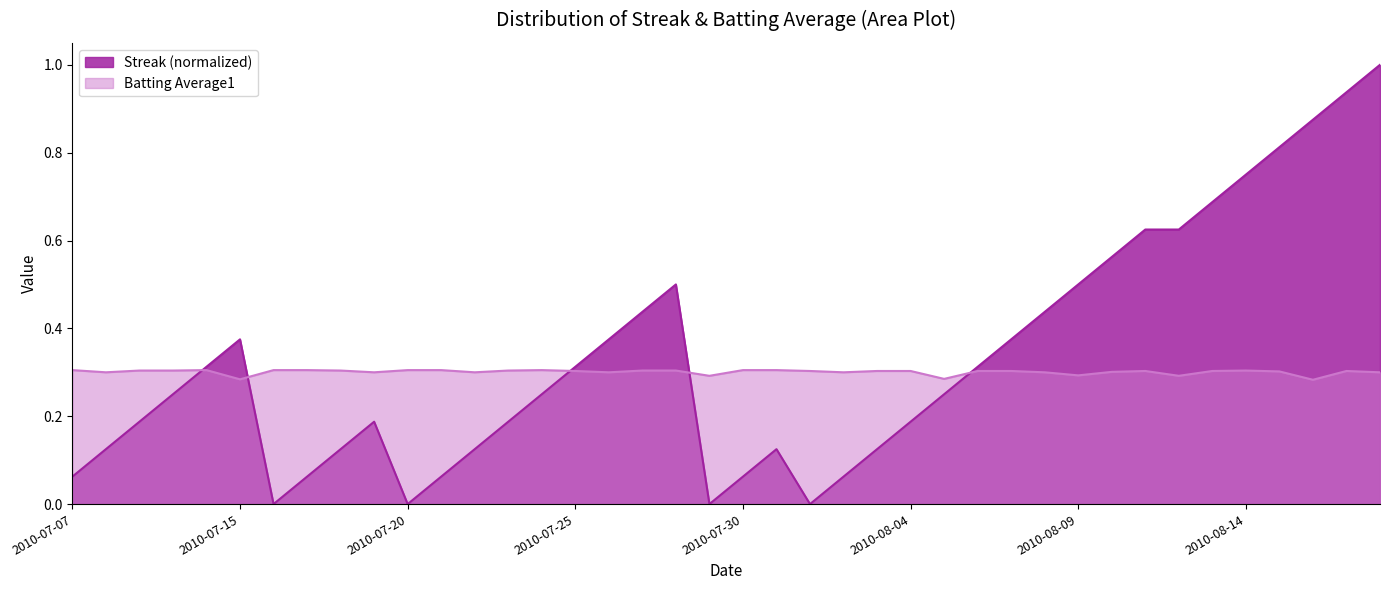

After their last crossing, which series has the higher values: Streak or Batting Average1?

Streak